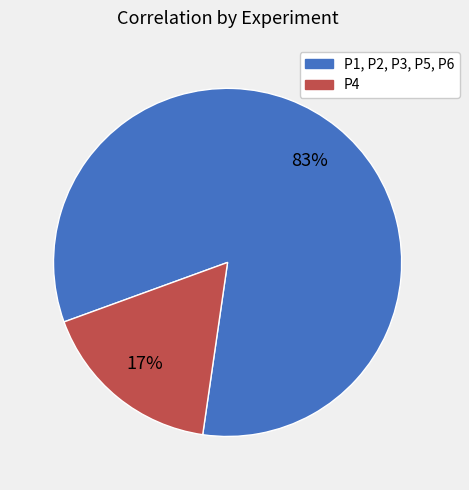

Is there any slice that represents more than half of the pie?

Yes